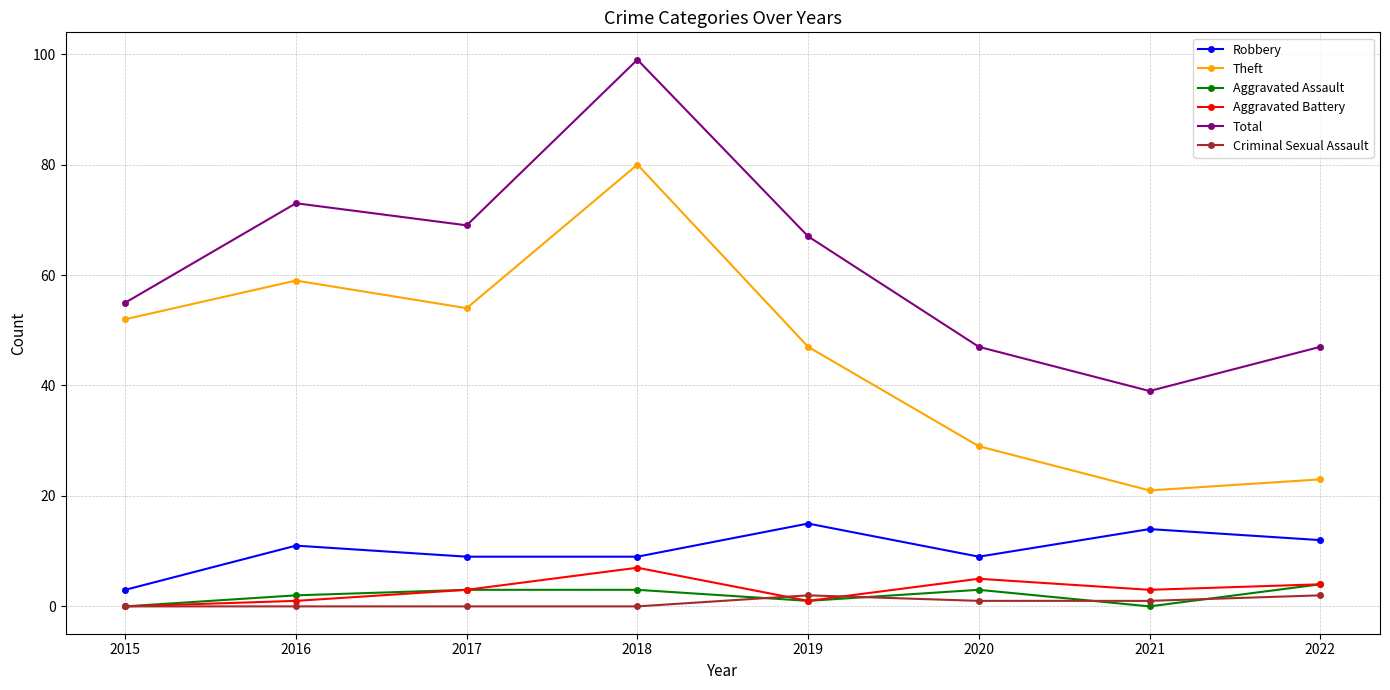

The Total series shows 13 at 2022. True or false?

False